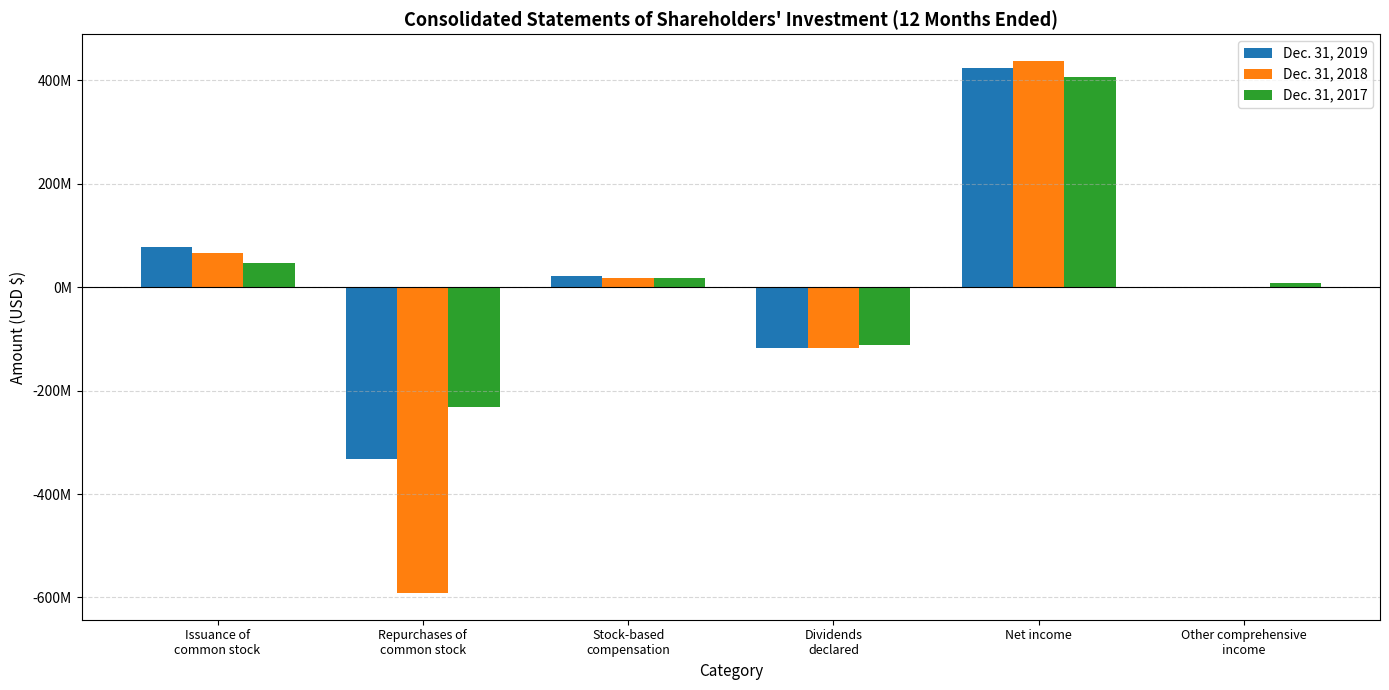

Which series changed the most between Repurchases of
common stock and Net income?

Dec. 31, 2018